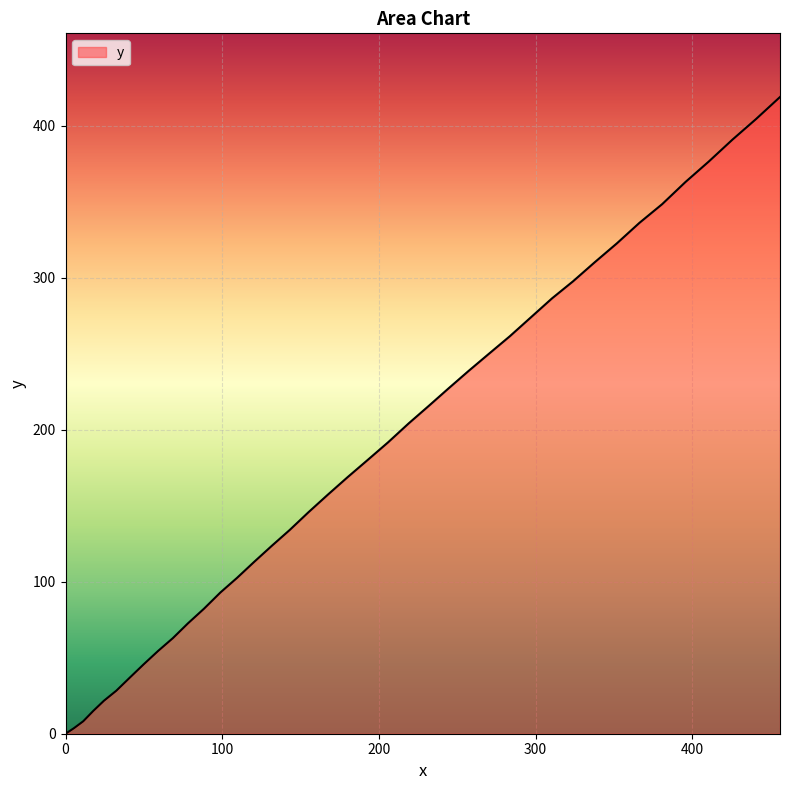

What is the difference between the maximum and minimum values?

418.9